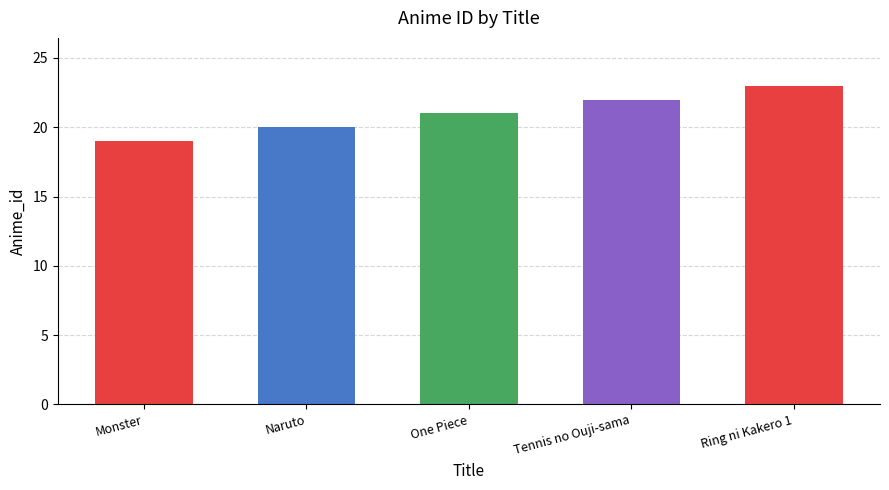

Reading right to left, transcribe all the data shown in this chart.

Ring ni Kakero 1=23	Tennis no Ouji-sama=22	One Piece=21	Naruto=20	Monster=19